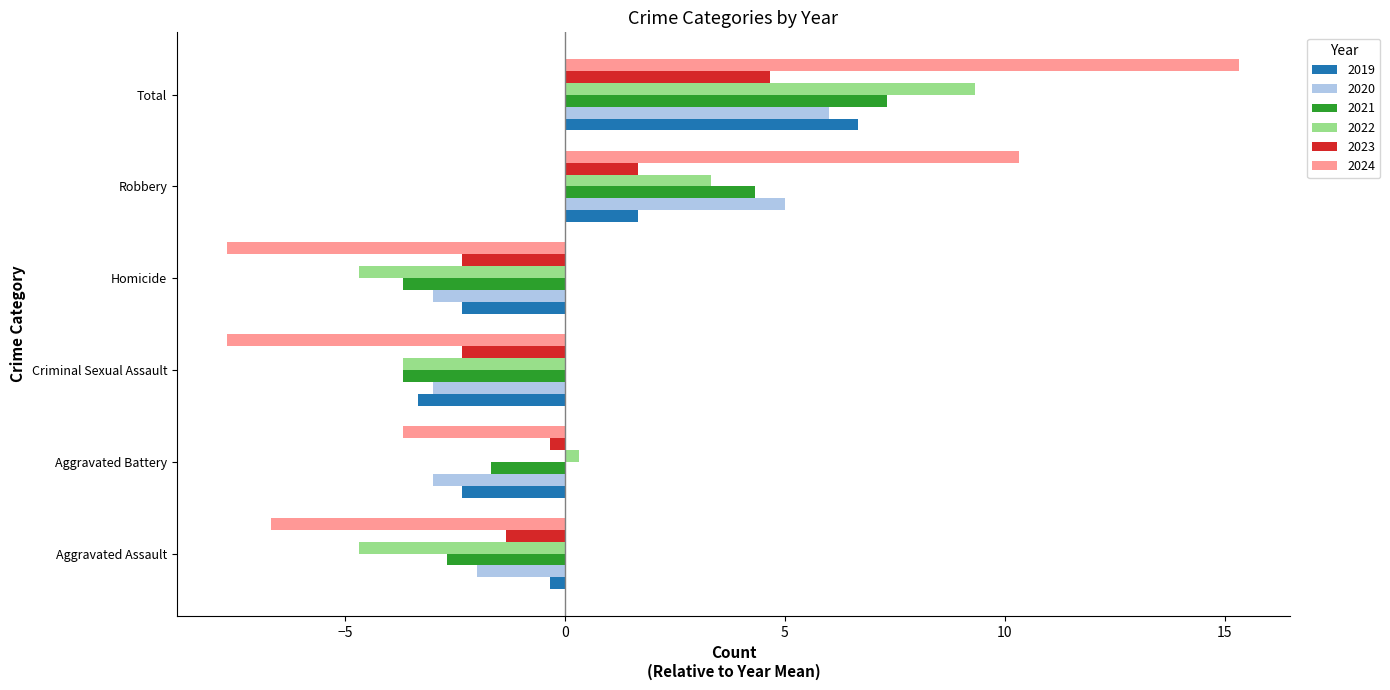

At how many categories does at least one series exceed 14?

1